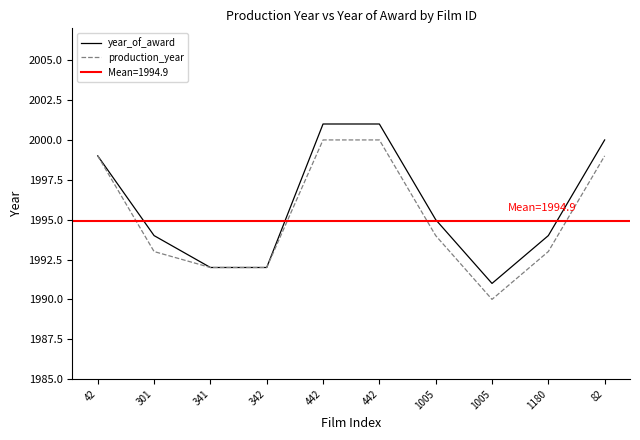

True or false: production_year and year_of_award cross at least once.

False